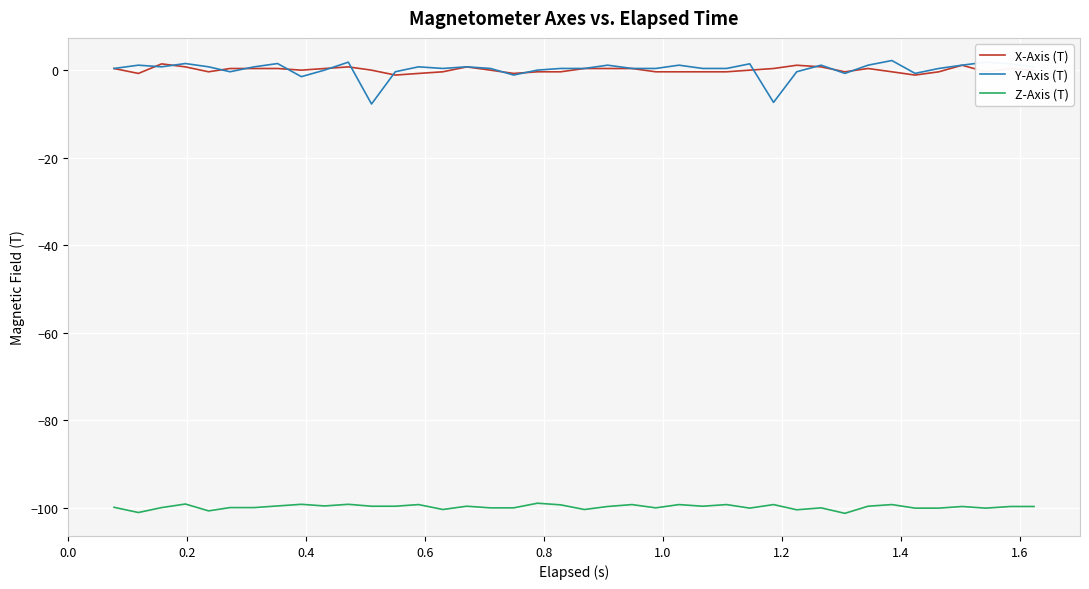

True or false: Z-Axis (T) and X-Axis (T) intersect in this chart.

False